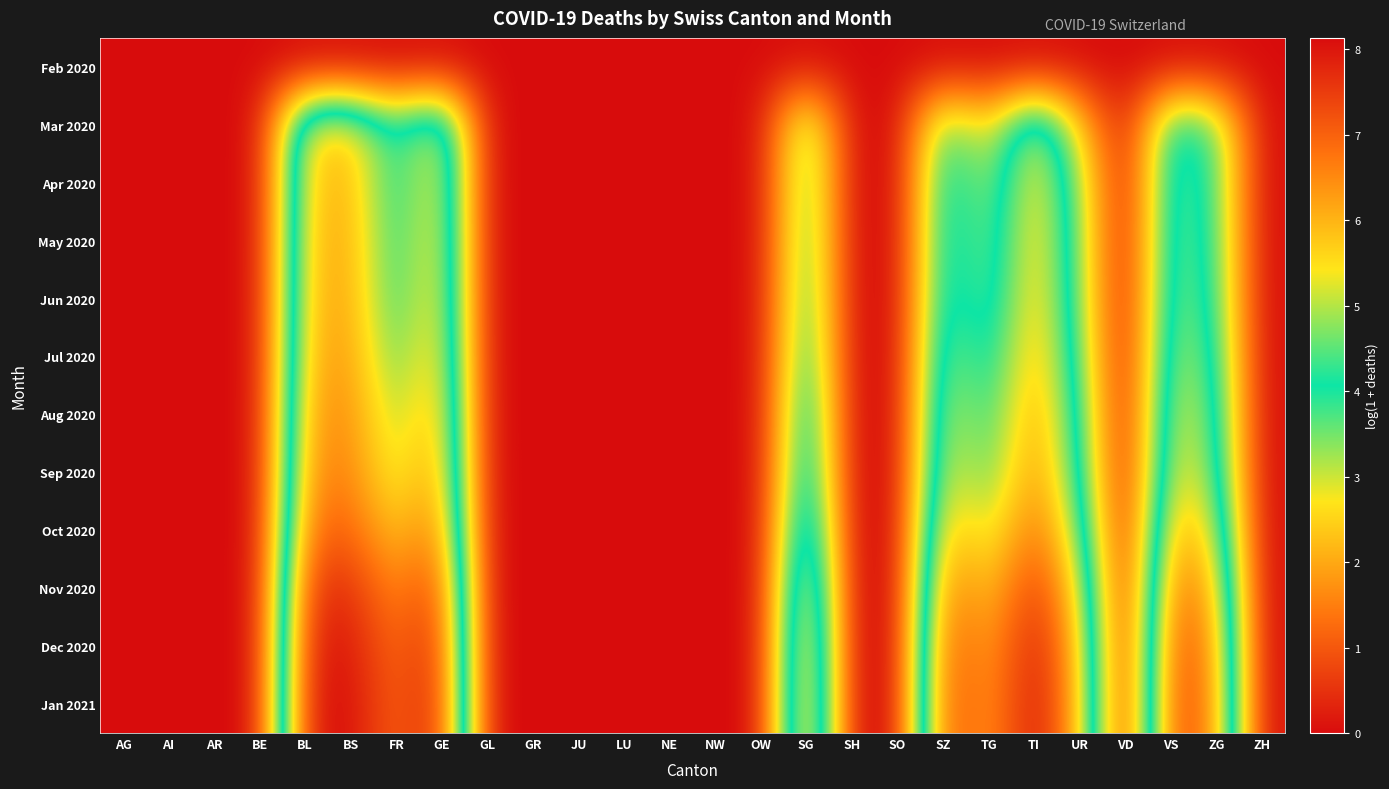

Reading right to left, list all the values displayed in this chart.

Feb 2020: ZH=0.0	ZG=0.0	VS=0.0	VD=0.0	UR=0.0	TI=0.0	TG=0.0	SZ=0.0	SO=0.0	SH=0.0	SG=0.0	OW=0.0	NW=0.0	NE=0.0	LU=0.0	JU=0.0	GR=0.0	GL=0.0	GE=0.0	FR=0.0	BS=0.0	BL=0.0	BE=0.0	AR=0.0	AI=0.0	AG=0.0
Mar 2020: ZH=0.0	ZG=3.7	VS=4.4	VD=0.0	UR=2.5	TI=5.3	TG=2.5	SZ=3.9	SO=0.0	SH=0.0	SG=3.9	OW=0.0	NW=0.0	NE=0.0	LU=0.0	JU=0.0	GR=0.0	GL=0.0	GE=5.5	FR=3.9	BS=5.7	BL=5.5	BE=0.0	AR=0.0	AI=0.0	AG=0.0
Apr 2020: ZH=0.0	ZG=3.9	VS=4.7	VD=0.0	UR=3.3	TI=5.8	TG=3.1	SZ=4.5	SO=0.0	SH=0.0	SG=4.1	OW=0.0	NW=0.0	NE=0.0	LU=0.0	JU=0.0	GR=0.0	GL=0.0	GE=5.7	FR=3.9	BS=6.1	BL=5.7	BE=0.0	AR=0.0	AI=0.0	AG=0.0
May 2020: ZH=0.0	ZG=3.9	VS=4.8	VD=0.0	UR=3.4	TI=5.9	TG=3.3	SZ=4.6	SO=0.0	SH=0.0	SG=4.3	OW=0.0	NW=0.0	NE=0.0	LU=0.0	JU=0.0	GR=0.0	GL=0.0	GE=5.8	FR=4.0	BS=6.2	BL=5.8	BE=0.0	AR=0.0	AI=0.0	AG=0.0
Jun 2020: ZH=0.0	ZG=4.0	VS=4.9	VD=0.0	UR=3.5	TI=5.9	TG=3.4	SZ=4.7	SO=0.0	SH=0.0	SG=4.4	OW=0.0	NW=0.0	NE=0.0	LU=0.0	JU=0.0	GR=0.0	GL=0.0	GE=5.9	FR=4.1	BS=6.2	BL=5.9	BE=0.0	AR=0.0	AI=0.0	AG=0.0
Jul 2020: ZH=0.0	ZG=4.3	VS=5.1	VD=0.0	UR=3.7	TI=6.1	TG=3.7	SZ=5.0	SO=0.0	SH=0.0	SG=4.6	OW=0.0	NW=0.0	NE=0.0	LU=0.0	JU=0.0	GR=0.0	GL=0.0	GE=6.0	FR=4.4	BS=6.3	BL=6.0	BE=0.0	AR=0.0	AI=0.0	AG=0.0
Aug 2020: ZH=0.0	ZG=4.5	VS=5.4	VD=0.0	UR=4.0	TI=6.3	TG=4.1	SZ=5.3	SO=0.0	SH=0.0	SG=5.0	OW=0.0	NW=0.0	NE=0.0	LU=0.0	JU=0.0	GR=0.0	GL=0.0	GE=6.2	FR=4.8	BS=6.5	BL=6.2	BE=0.0	AR=0.0	AI=0.0	AG=0.0
Sep 2020: ZH=0.0	ZG=4.7	VS=5.6	VD=0.0	UR=4.3	TI=6.5	TG=4.4	SZ=5.5	SO=0.0	SH=0.0	SG=5.3	OW=0.0	NW=0.0	NE=0.0	LU=0.0	JU=0.0	GR=0.0	GL=0.0	GE=6.4	FR=5.1	BS=6.6	BL=6.4	BE=0.0	AR=0.0	AI=0.0	AG=0.0
Oct 2020: ZH=0.0	ZG=5.3	VS=6.2	VD=0.0	UR=4.8	TI=6.9	TG=5.0	SZ=6.1	SO=0.0	SH=0.0	SG=5.9	OW=0.0	NW=0.0	NE=0.0	LU=0.0	JU=0.0	GR=0.0	GL=0.0	GE=6.8	FR=5.7	BS=7.0	BL=6.8	BE=0.0	AR=0.0	AI=0.0	AG=0.0
Nov 2020: ZH=0.0	ZG=6.0	VS=6.9	VD=0.0	UR=5.5	TI=7.6	TG=5.7	SZ=6.8	SO=0.0	SH=0.0	SG=6.6	OW=0.0	NW=0.0	NE=0.0	LU=0.0	JU=0.0	GR=0.0	GL=0.0	GE=7.5	FR=6.4	BS=7.7	BL=7.5	BE=0.0	AR=0.0	AI=0.0	AG=0.0
Dec 2020: ZH=0.0	ZG=6.4	VS=7.3	VD=0.0	UR=5.9	TI=8.0	TG=6.1	SZ=7.2	SO=0.0	SH=0.0	SG=6.9	OW=0.0	NW=0.0	NE=0.0	LU=0.0	JU=0.0	GR=0.0	GL=0.0	GE=7.8	FR=6.8	BS=8.0	BL=7.8	BE=0.0	AR=0.0	AI=0.0	AG=0.0
Jan 2021: ZH=0.0	ZG=6.5	VS=7.4	VD=0.0	UR=6.0	TI=8.1	TG=6.2	SZ=7.4	SO=0.0	SH=0.0	SG=7.0	OW=0.0	NW=0.0	NE=0.0	LU=0.0	JU=0.0	GR=0.0	GL=0.0	GE=7.9	FR=6.9	BS=8.1	BL=7.9	BE=0.0	AR=0.0	AI=0.0	AG=0.0